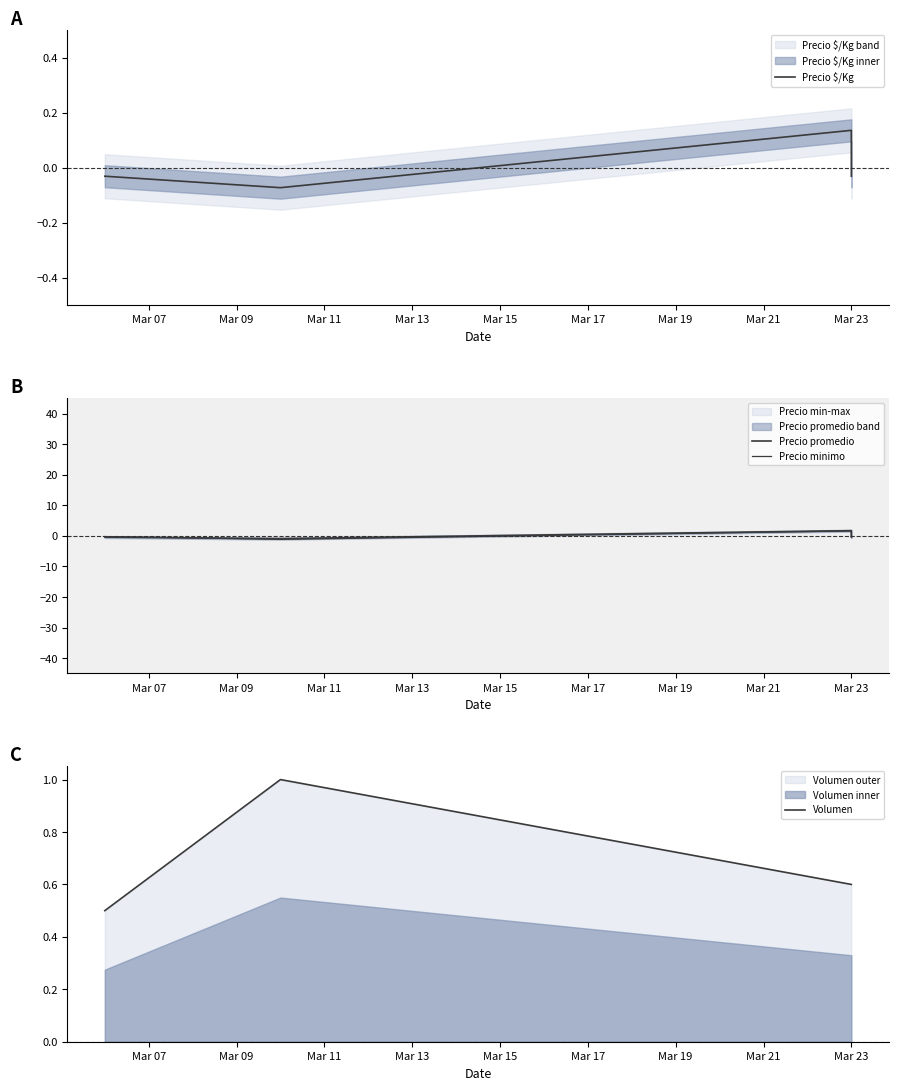

Reading left to right, what are all the values shown in this chart?

Precio $/Kg: -0.0	-0.1	0.1	-0.0
Precio promedio: -0.4	-0.9	1.7	-0.4
Precio minimo: -0.2	-1.1	1.6	-0.2
Volumen: 0.5	1.0	0.6	0.6